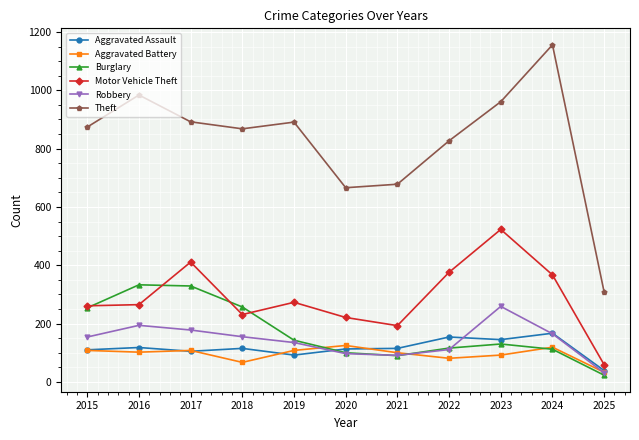

True or false: Theft and Aggravated Assault intersect in this chart.

False